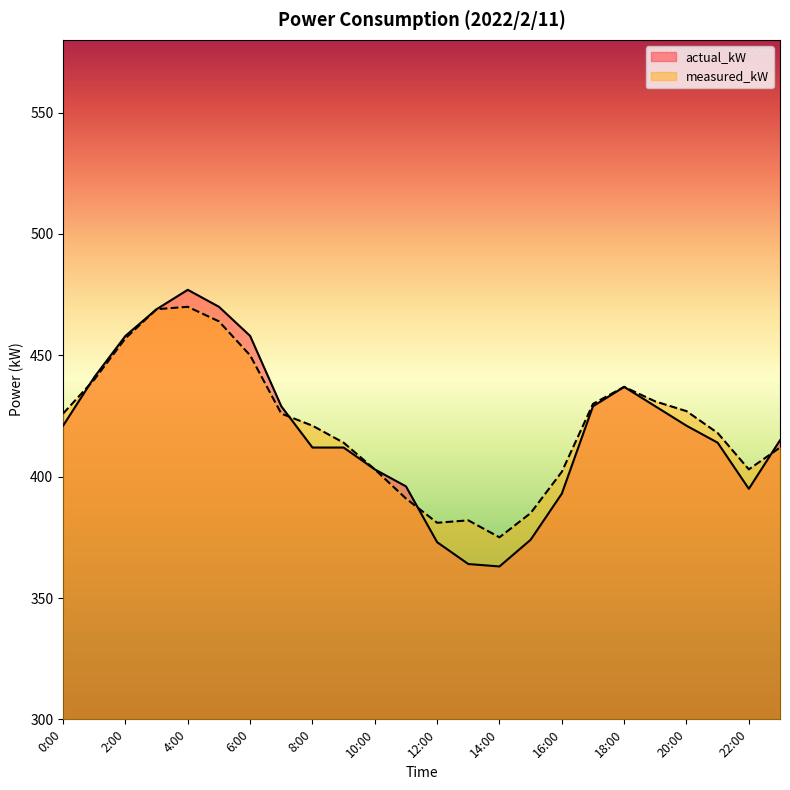

Reading left to right, what are all the values shown in this chart?

actual_kW: 0:00=421	1:00=441	2:00=458	3:00=469	4:00=477	5:00=470	6:00=458	7:00=429	8:00=412	9:00=412	10:00=403	11:00=396	12:00=373	13:00=364	14:00=363	15:00=374	16:00=393	17:00=429	18:00=437	19:00=429	20:00=421	21:00=414	22:00=395	23:00=415
measured_kW: 0:00=426	1:00=440	2:00=457	3:00=469	4:00=470	5:00=464	6:00=450	7:00=426	8:00=421	9:00=414	10:00=403	11:00=391	12:00=381	13:00=382	14:00=375	15:00=385	16:00=402	17:00=430	18:00=437	19:00=431	20:00=427	21:00=418	22:00=403	23:00=412